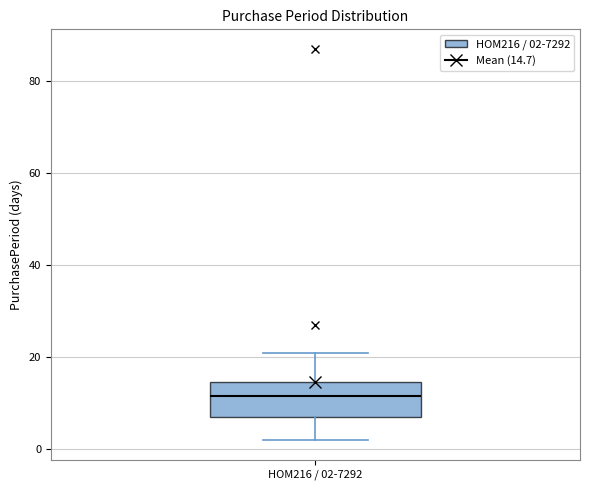

Where does the median line of the box for HOM216 / 02-7292 sit on the y-axis? The values are not printed on the chart, so give them approximately, as read against the axis.

12